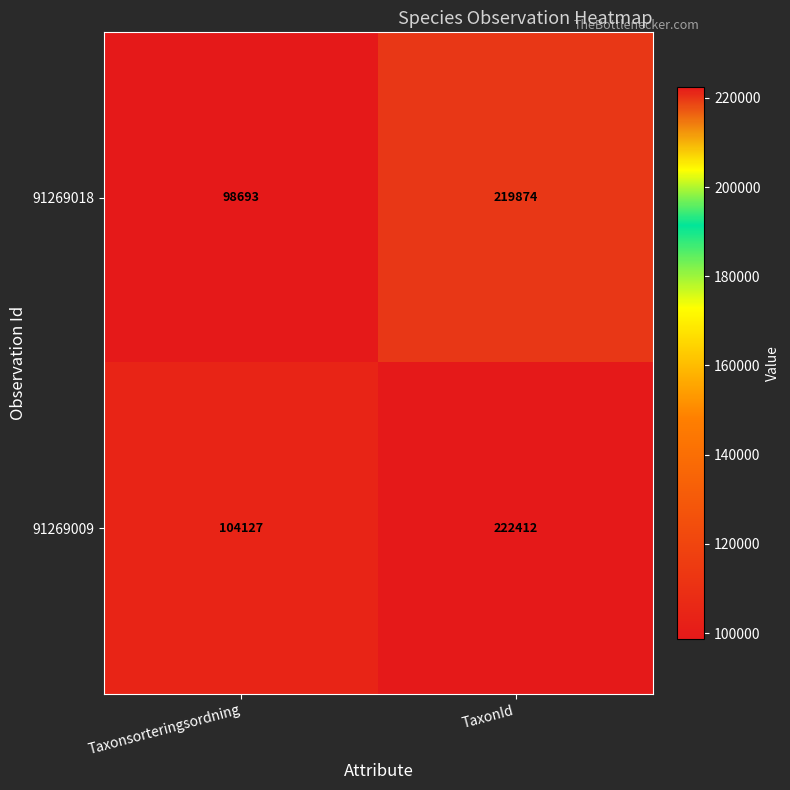

Reading right to left, list all the values displayed in this chart.

91269018: 219874	98693
91269009: 222412	104127